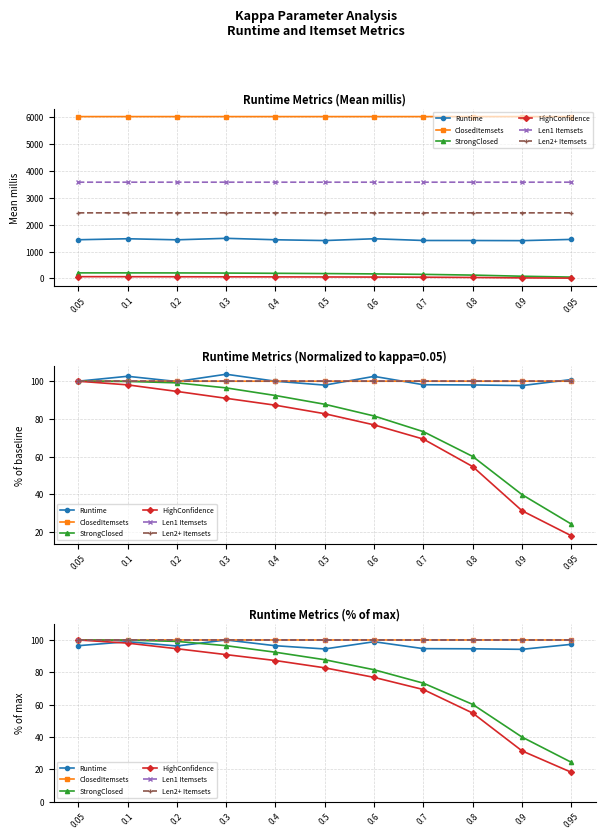

How many values in the Len1 Itemsets series are below 100?

1